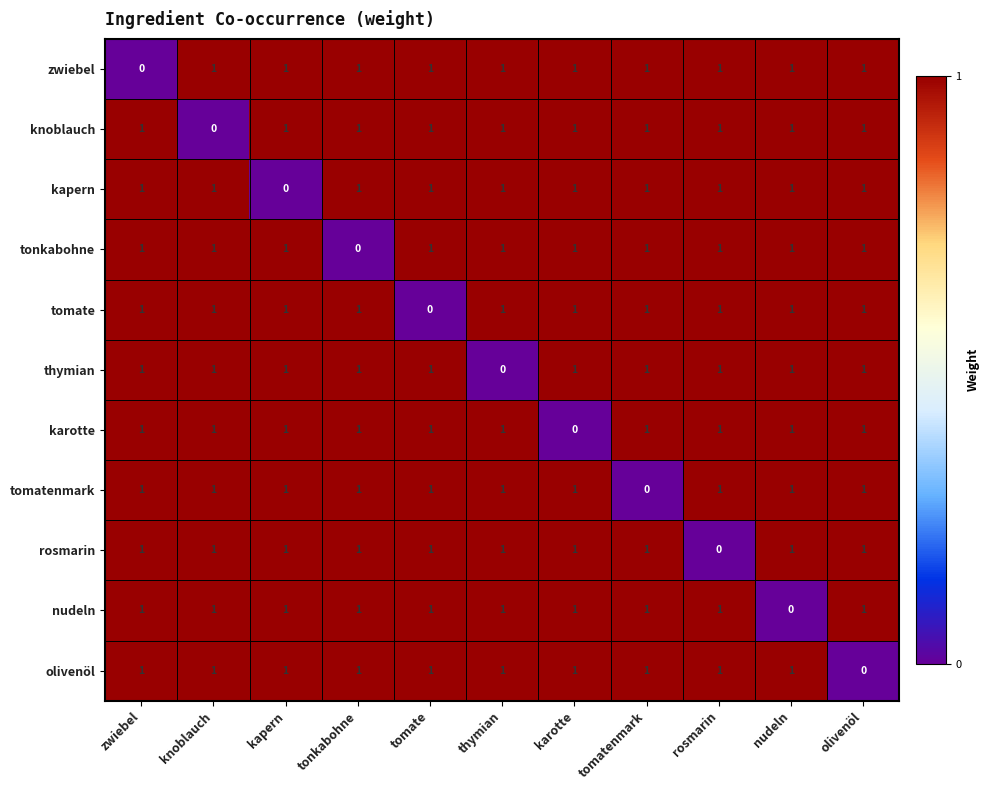

The tonkabohne series shows 1 at thymian. True or false?

True